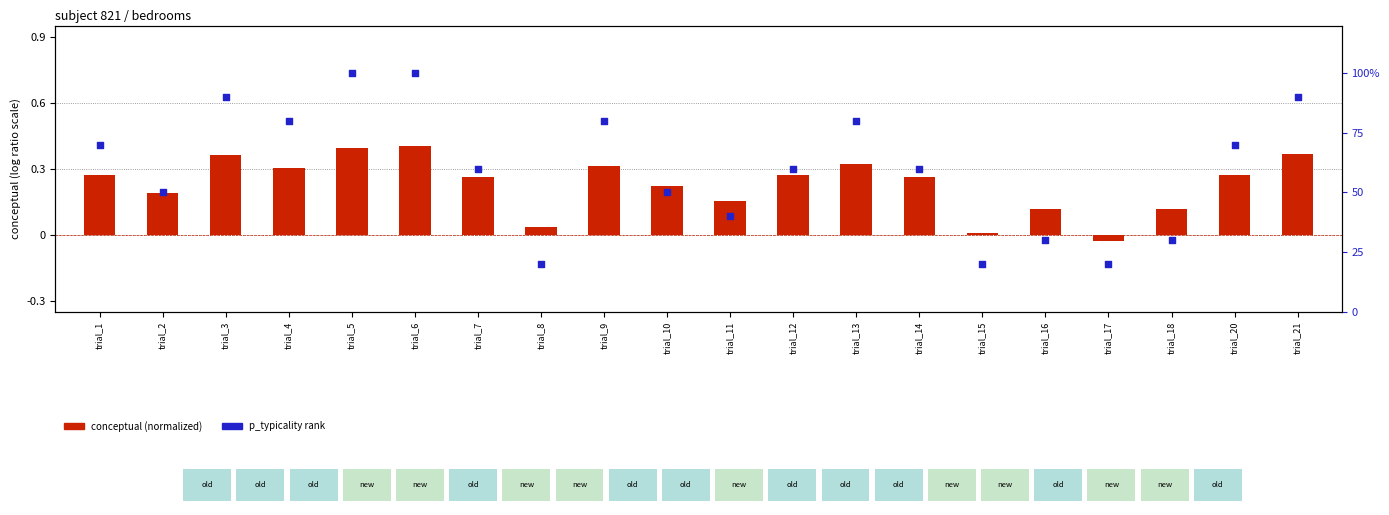

Which series has the widest spread of Y values?

p_typicality rank